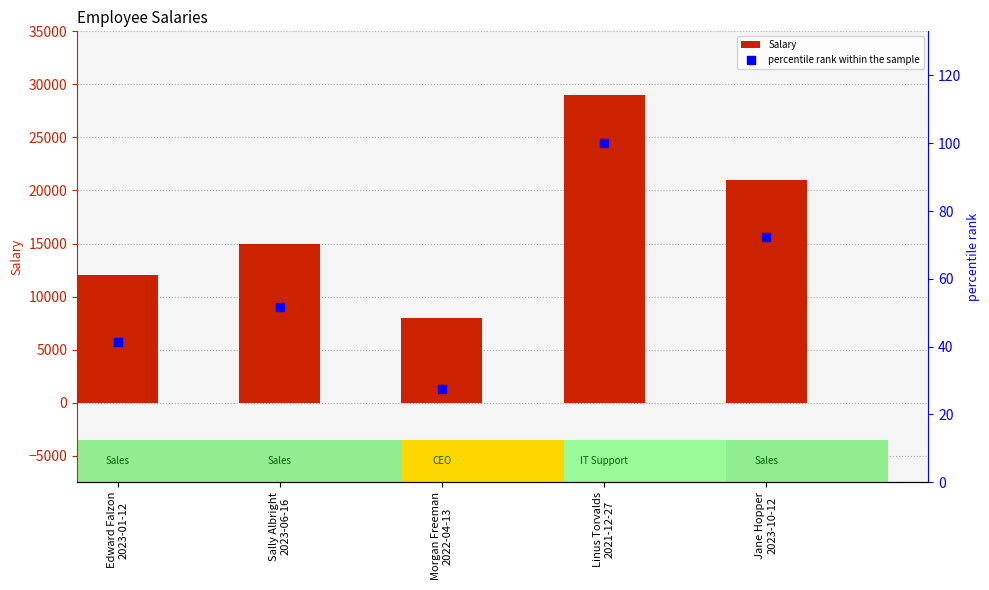

Which series reaches the minimum Y coordinate?

percentile rank within the sample